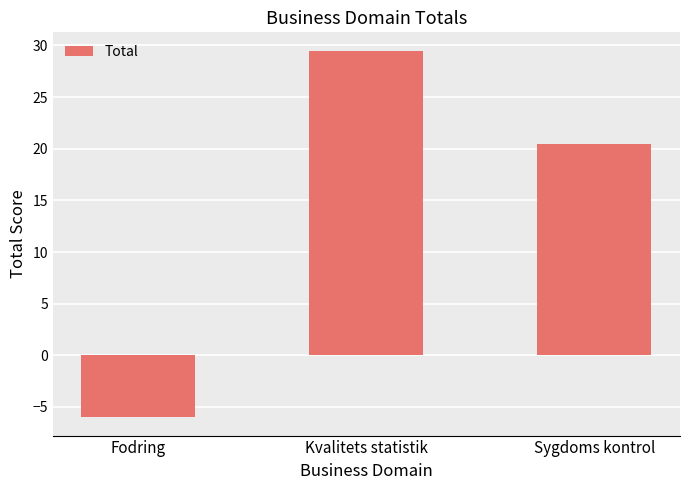

Reading right to left, transcribe all the data shown in this chart.

Sygdoms kontrol=20.5	Kvalitets statistik=29.5	Fodring=-6.0